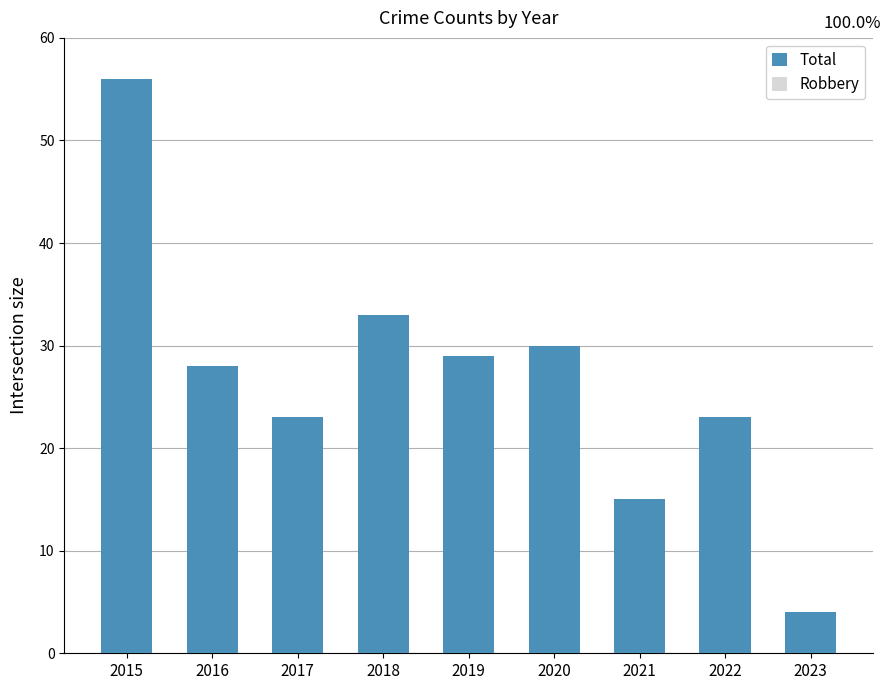

What is the average value of the Robbery series?

8